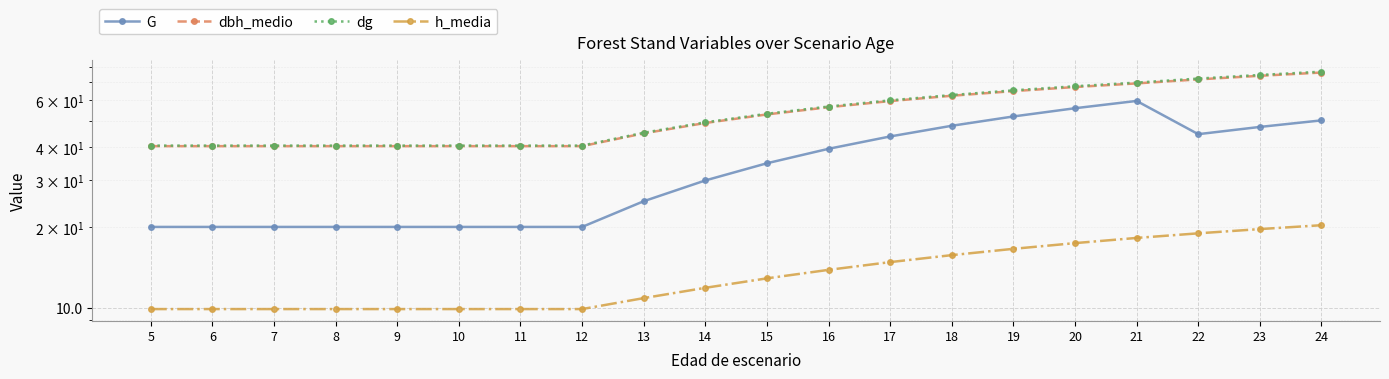

Reading left to right, list all the values displayed in this chart.

G: 20.1	20.1	20.1	20.1	20.1	20.1	20.1	20.1	25.1	30.0	34.8	39.4	43.9	48.1	52.1	56.0	59.6	44.7	47.6	50.4
dbh_medio: 40.3	40.3	40.3	40.3	40.3	40.3	40.3	40.3	45.0	49.3	53.0	56.5	59.5	62.3	64.9	67.2	69.4	71.8	74.1	76.2
dg: 40.5	40.5	40.5	40.5	40.5	40.5	40.5	40.5	45.3	49.5	53.4	56.8	59.9	62.7	65.3	67.7	69.8	72.3	74.6	76.8
h_media: 9.9	9.9	9.9	9.9	9.9	9.9	9.9	9.9	10.8	11.9	12.9	13.8	14.8	15.7	16.6	17.4	18.2	19.0	19.7	20.4